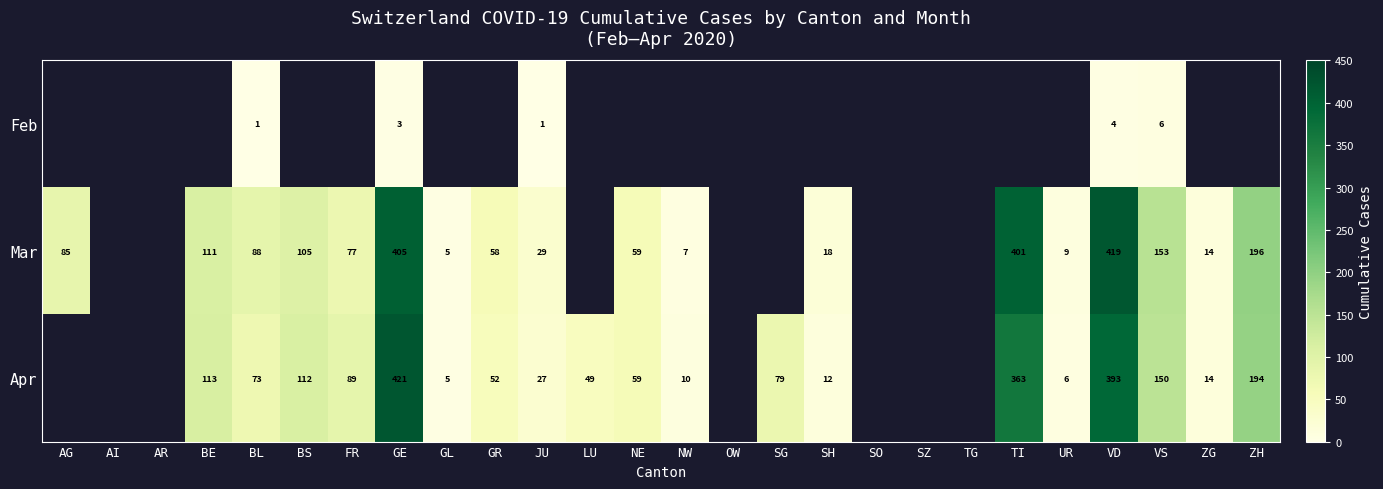

How many distinct data groups are displayed?

3